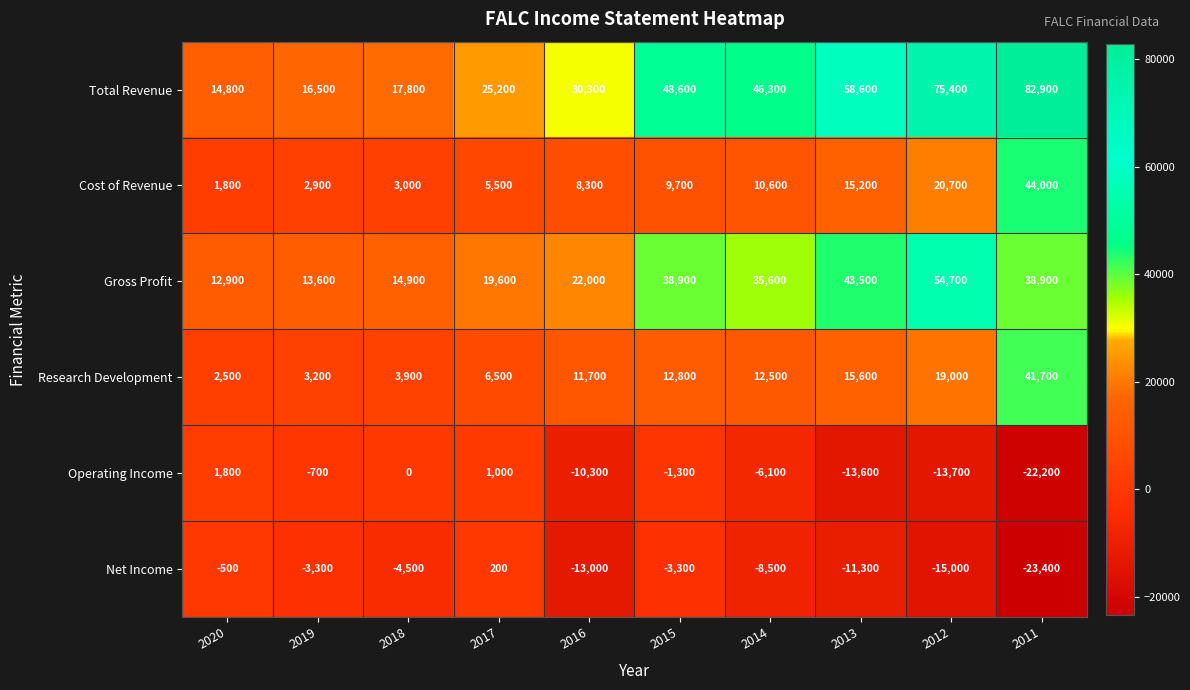

What is the average value of the Total Revenue series?

41640